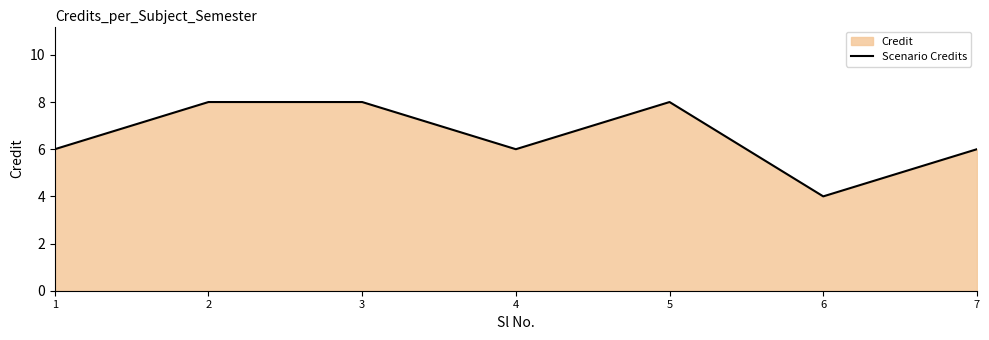

At which category does the data reach its first local peak?

5